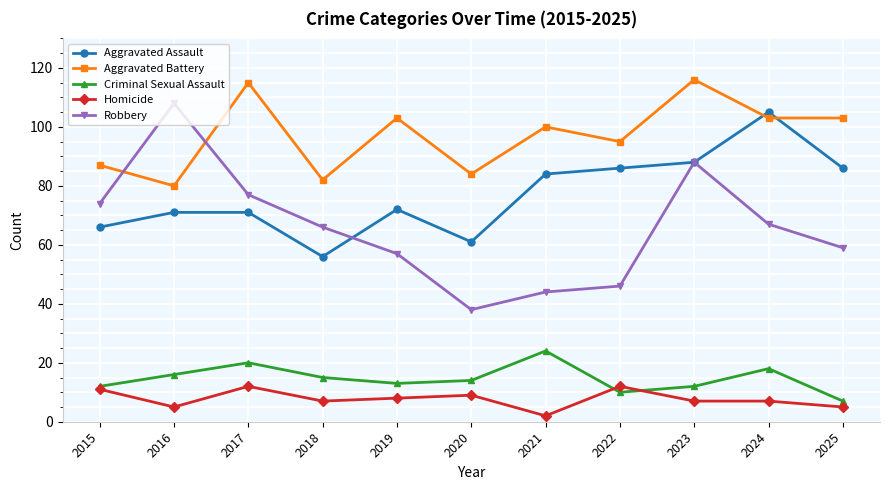

At which label does Homicide first exceed 7?

2015